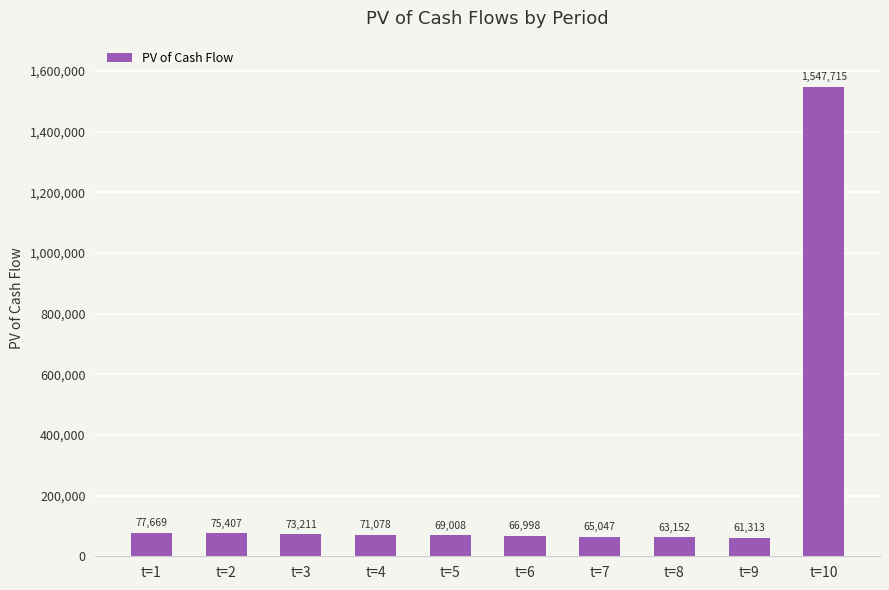

At which category does the chart reach its minimum across all series?

t=9